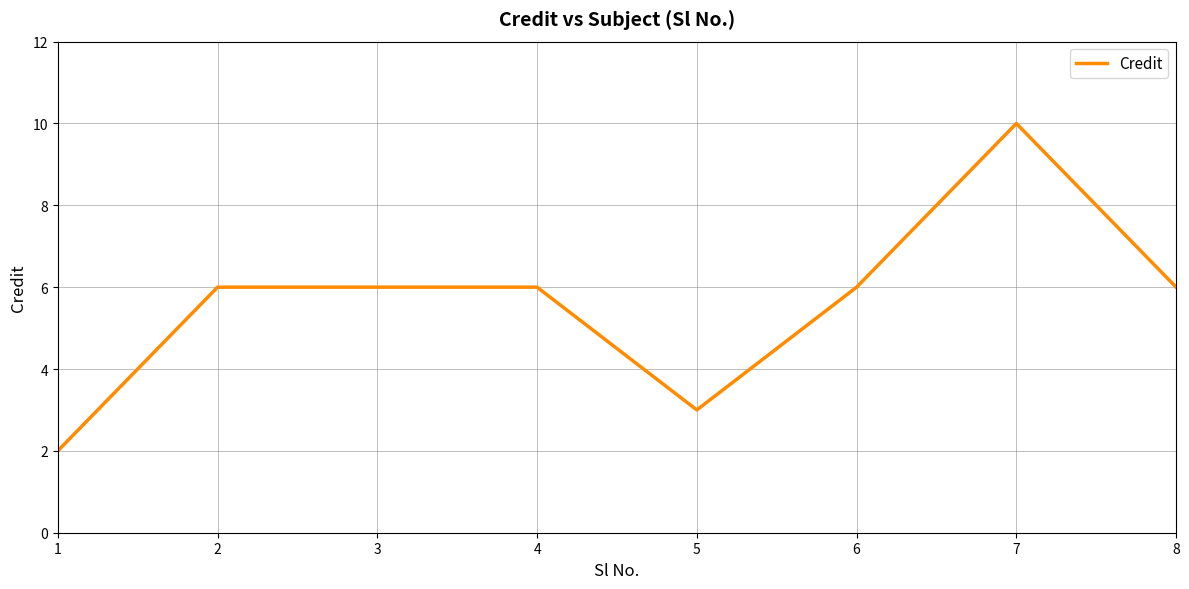

What is the ratio of the value at 3 to the value at 7?

0.6